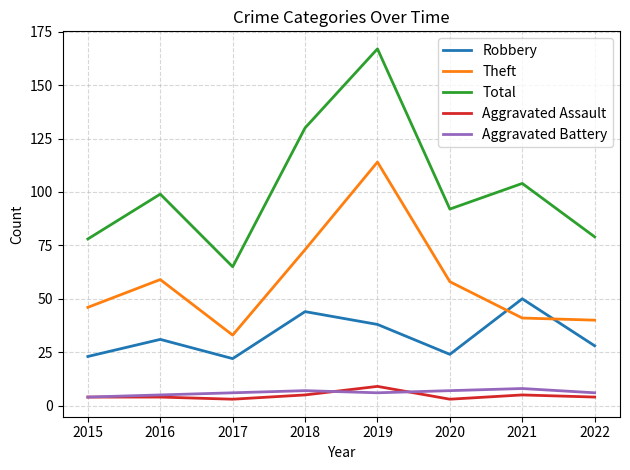

What is the difference between the Theft values at 2015 and 2016?

13